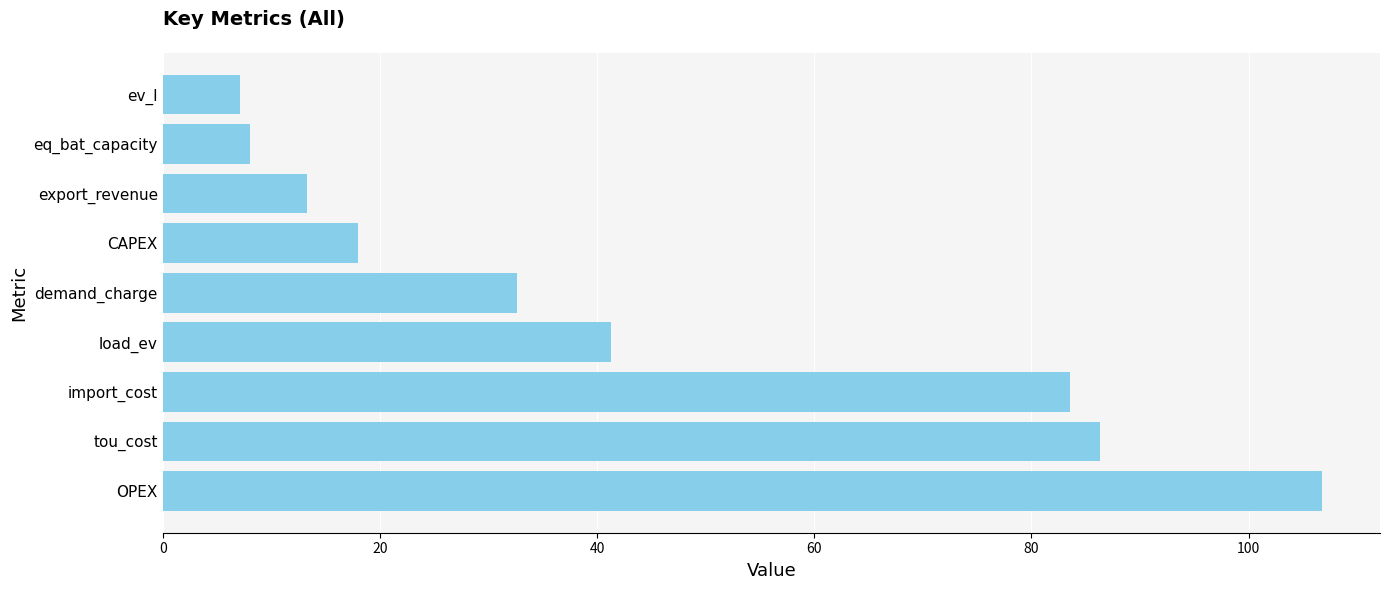

What is the difference between the maximum and minimum values?

99.7